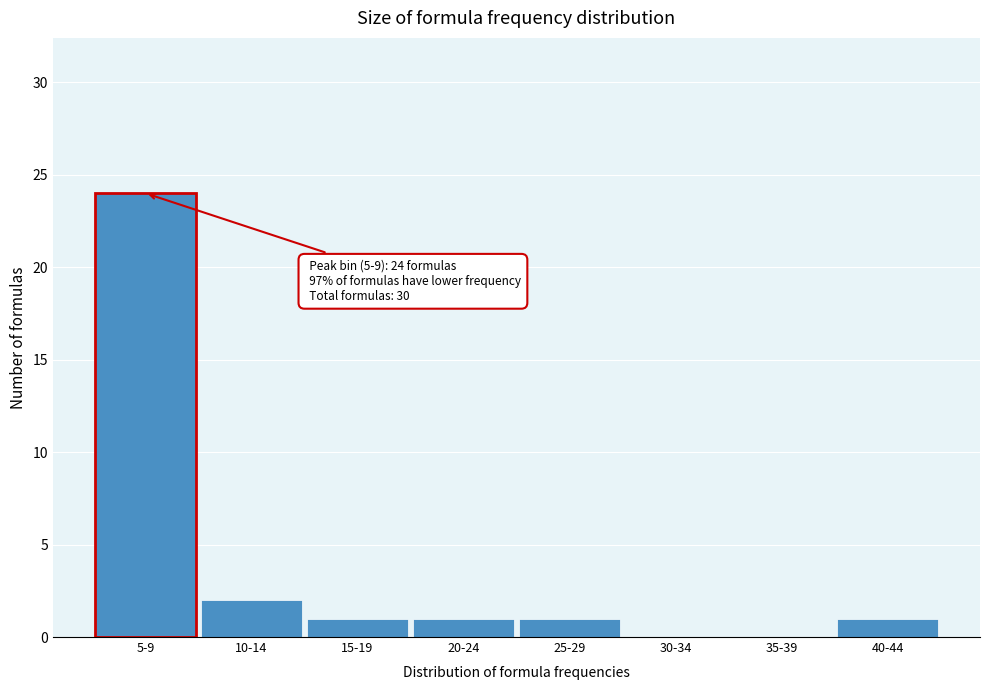

Reading left to right, what are all the values shown in this chart?

5-9=24	10-14=2	15-19=1	20-24=1	25-29=1	30-34=0	35-39=0	40-44=1